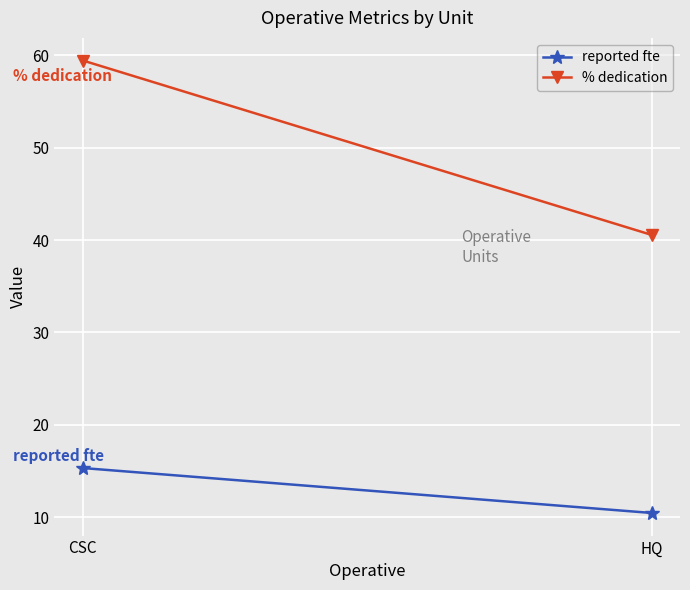

What are all the series names shown in the legend?

reported fte, % dedication